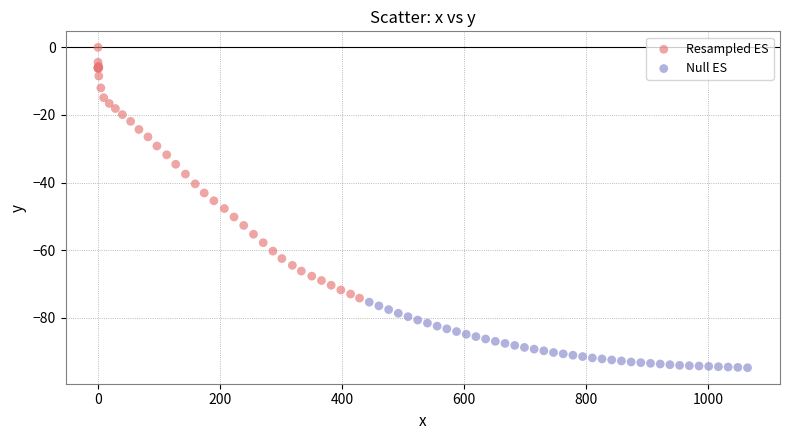

Which series reaches the maximum Y coordinate?

Resampled ES